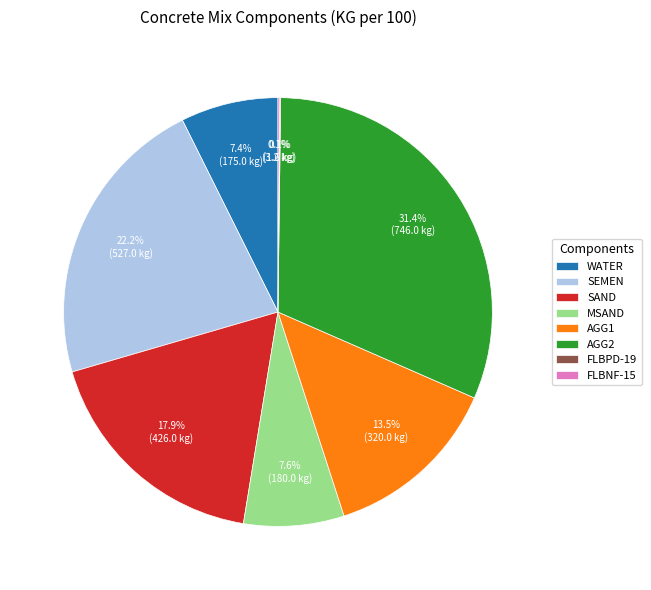

Does any single category account for the majority?

No